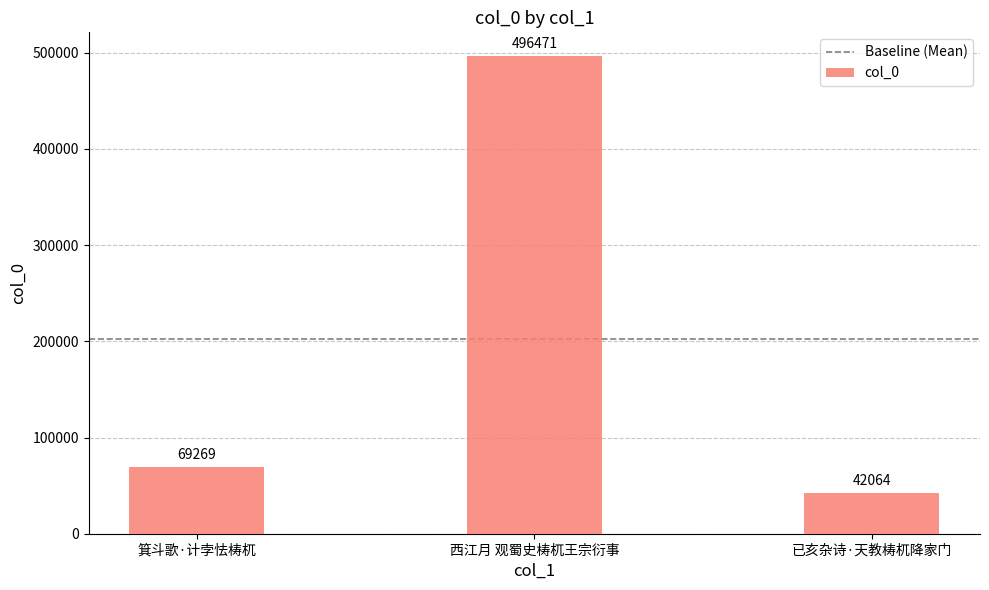

What is the change in value from 箕斗歌·计孛怯梼杌 to 已亥杂诗·天教梼杌降家门?

-27205